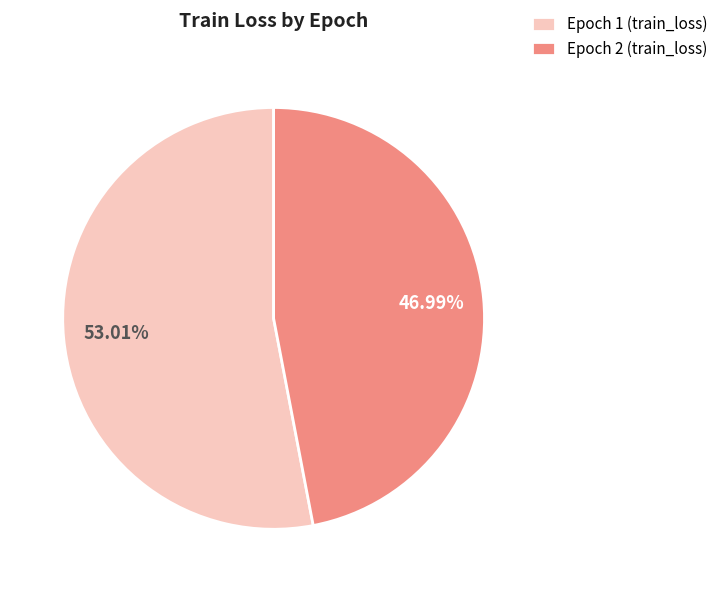

Count the number of slices in the pie.

2